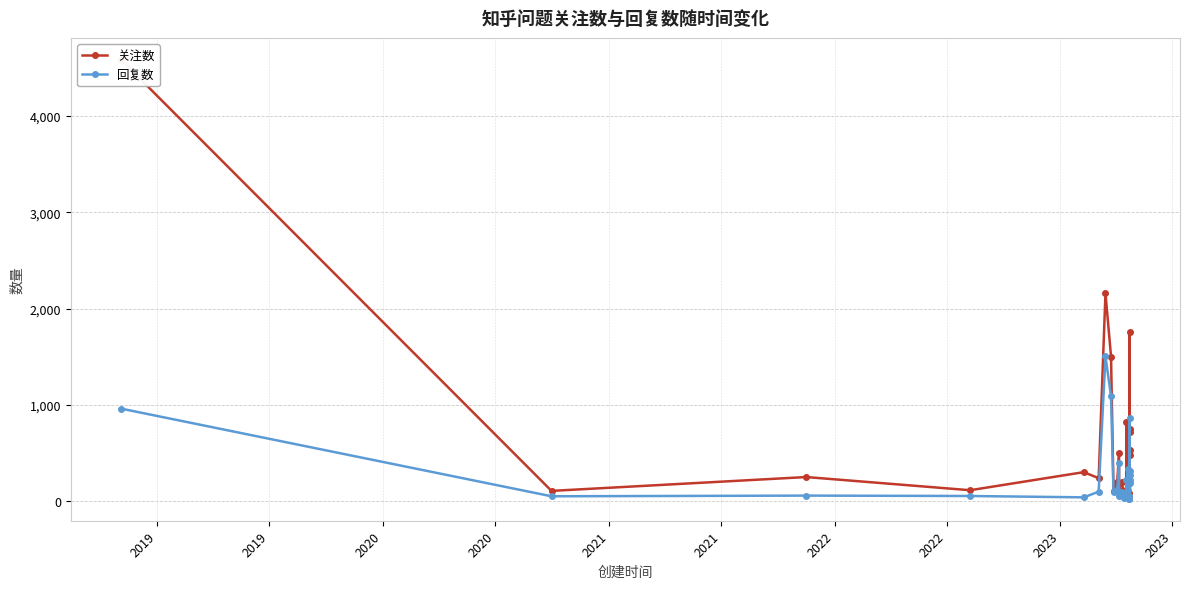

What is the smallest value displayed?

22